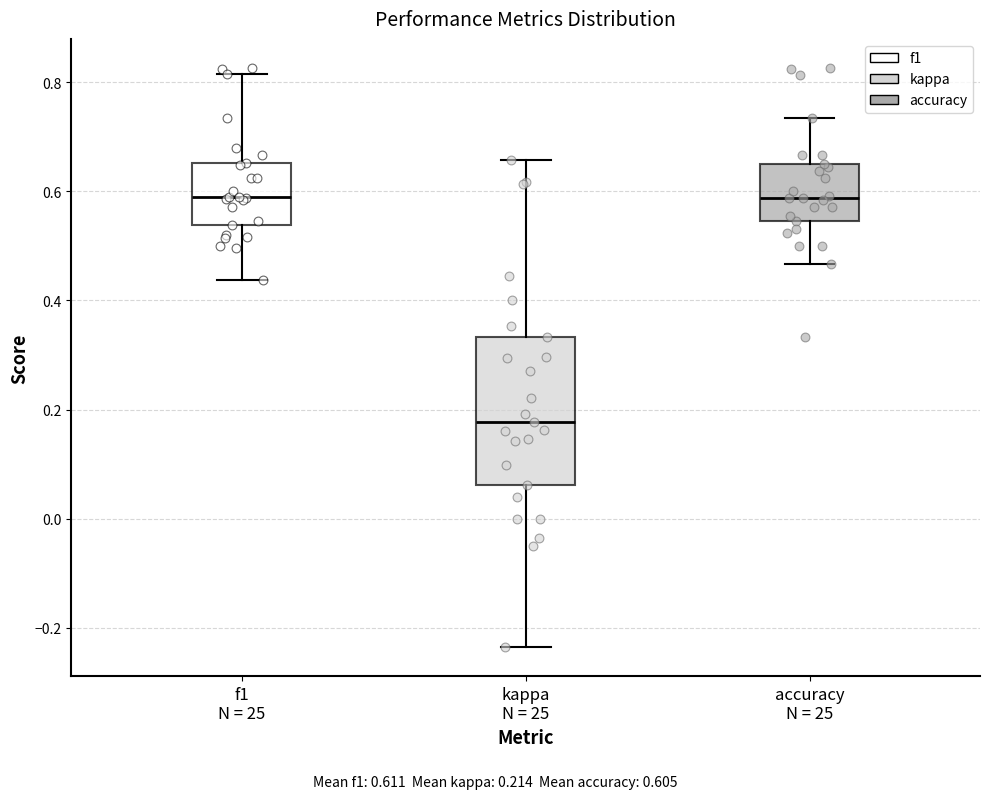

Which box's median line is the lowest?

kappa N = 25